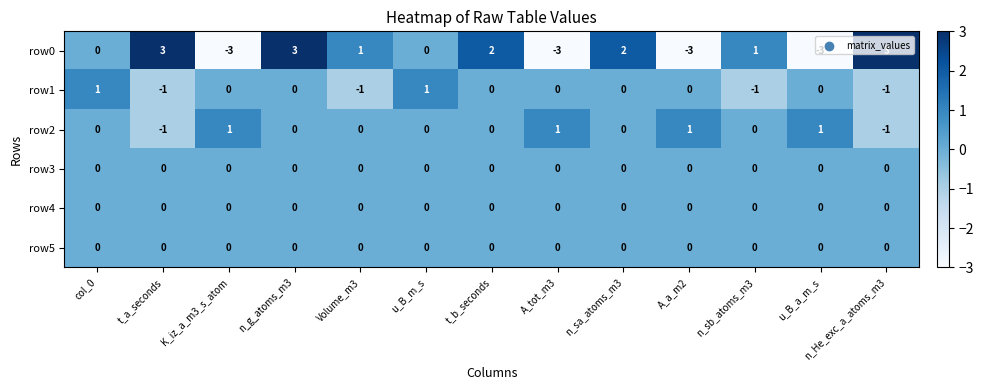

True or false: row0 has a value of -3 at A_tot_m3.

True